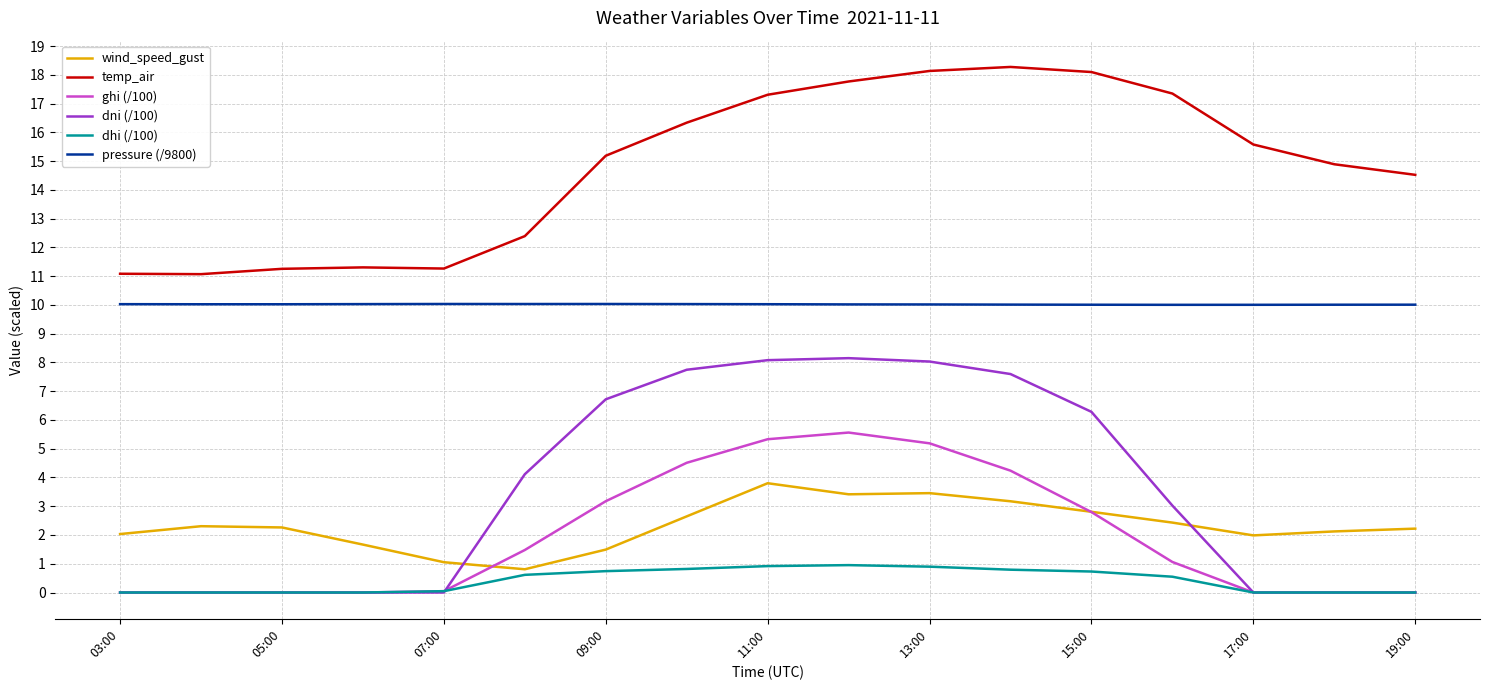

What is the maximum value for dhi (/100)?

1.0